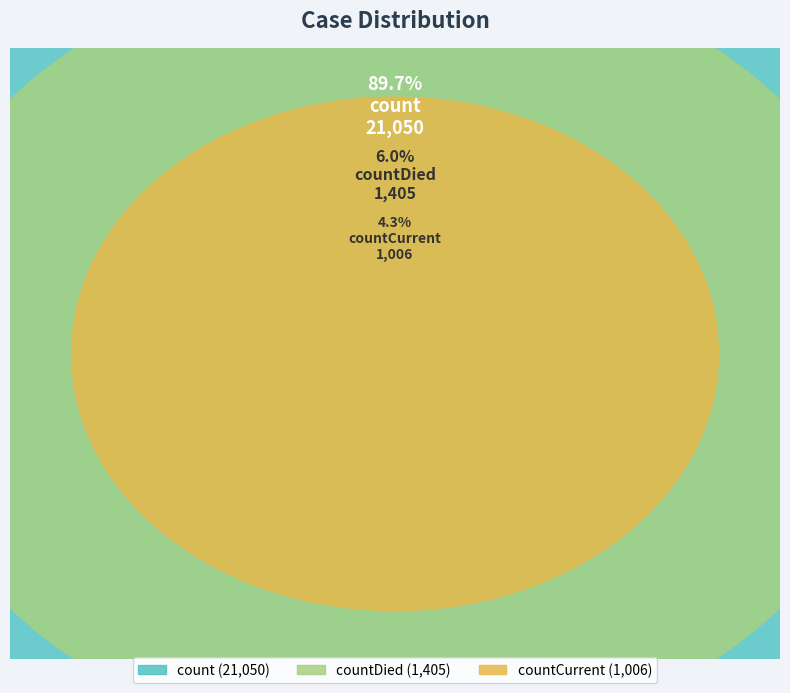

To the nearest percent, what percentage of the pie is count?

90%